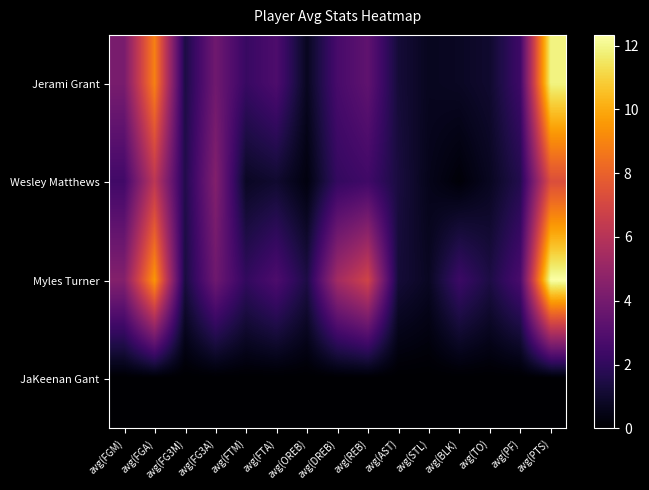

List the series in order of their peak value, highest first.

Myles Turner, Jerami Grant, Wesley Matthews, JaKeenan Gant